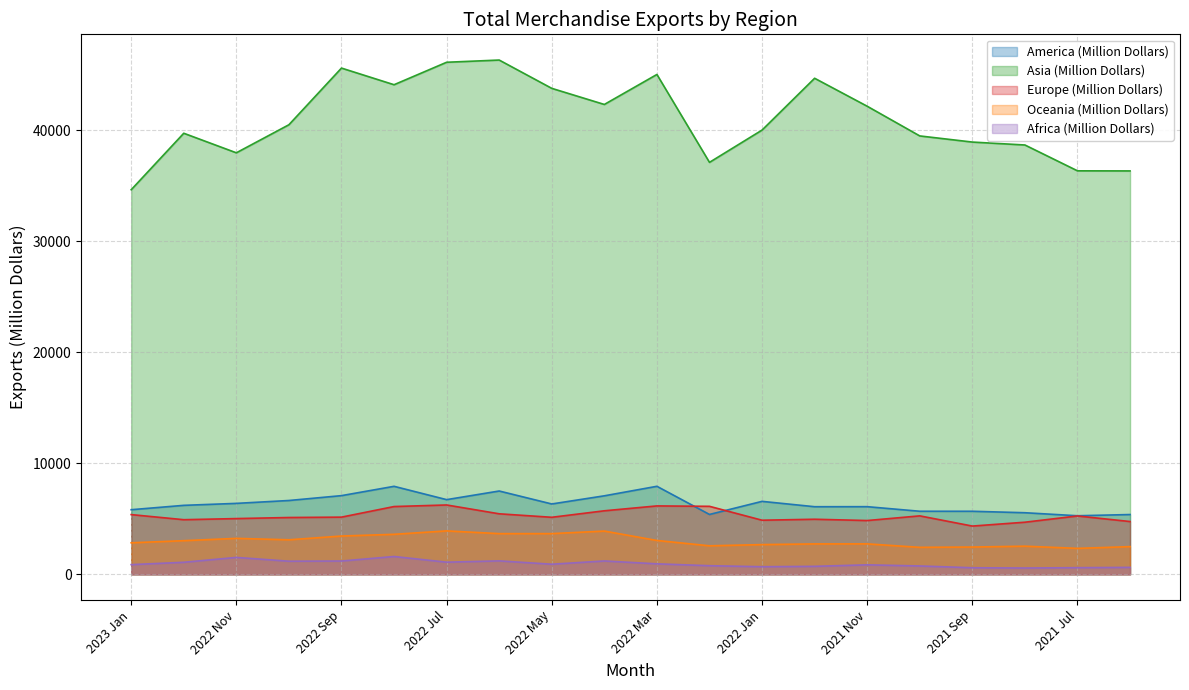

What is the difference between the Asia (Million Dollars) values at 2022 Jun and 2022 Apr?

4000.2